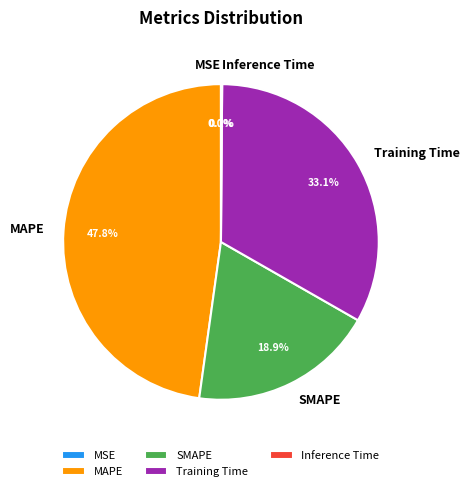

Between SMAPE and MAPE, which is larger?

MAPE